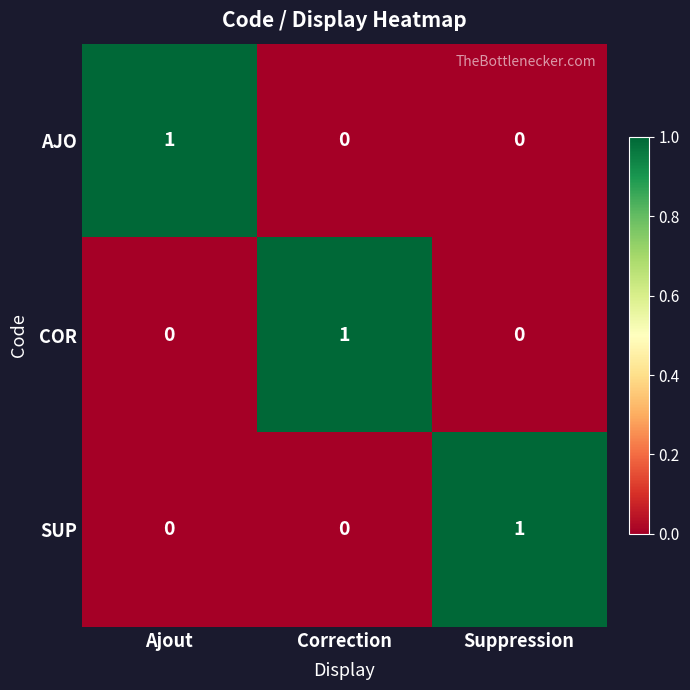

At how many categories does at least one series exceed 0?

3